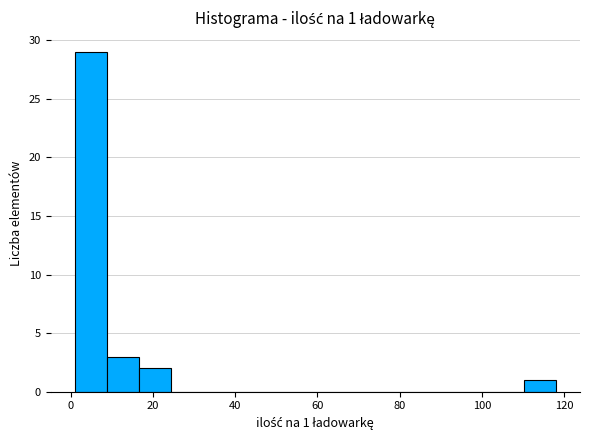

Read against the x-axis, roughly where is the centre of the tallest bar?

4